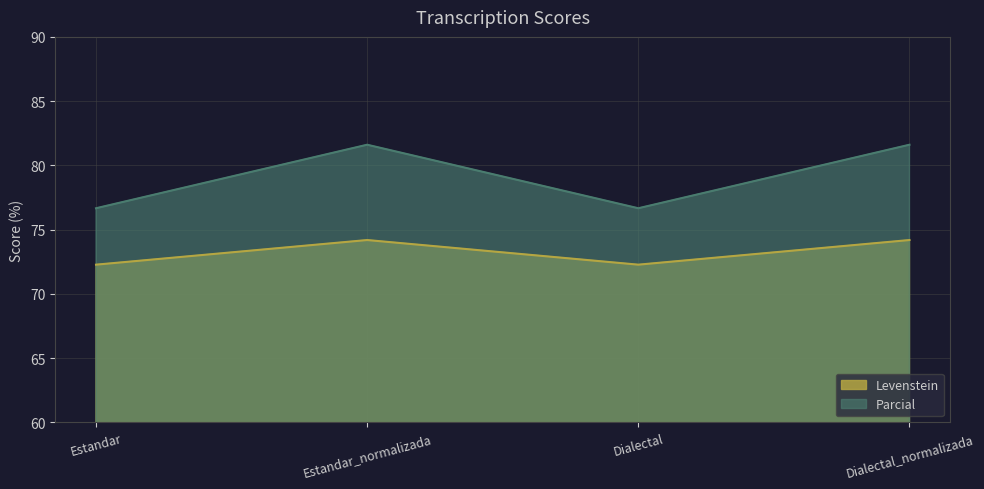

What is the difference between the maximum and minimum values in the Levenstein series?

1.9